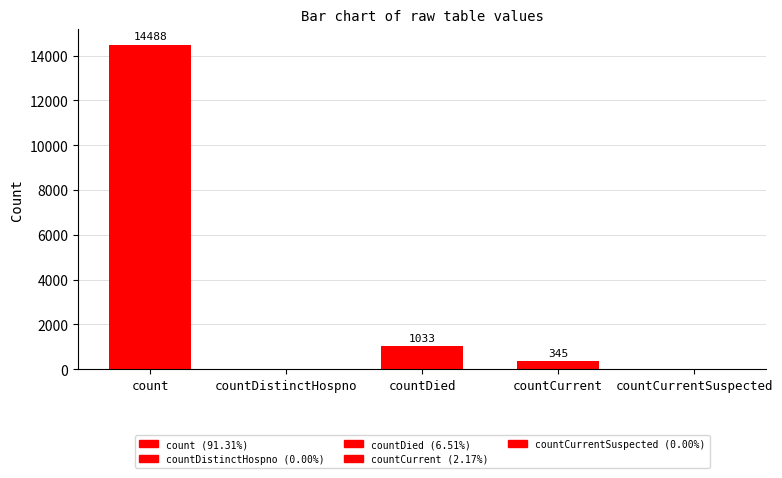

Reading left to right, transcribe all the data shown in this chart.

count=14488	countDistinctHospno=0	countDied=1033	countCurrent=345	countCurrentSuspected=0